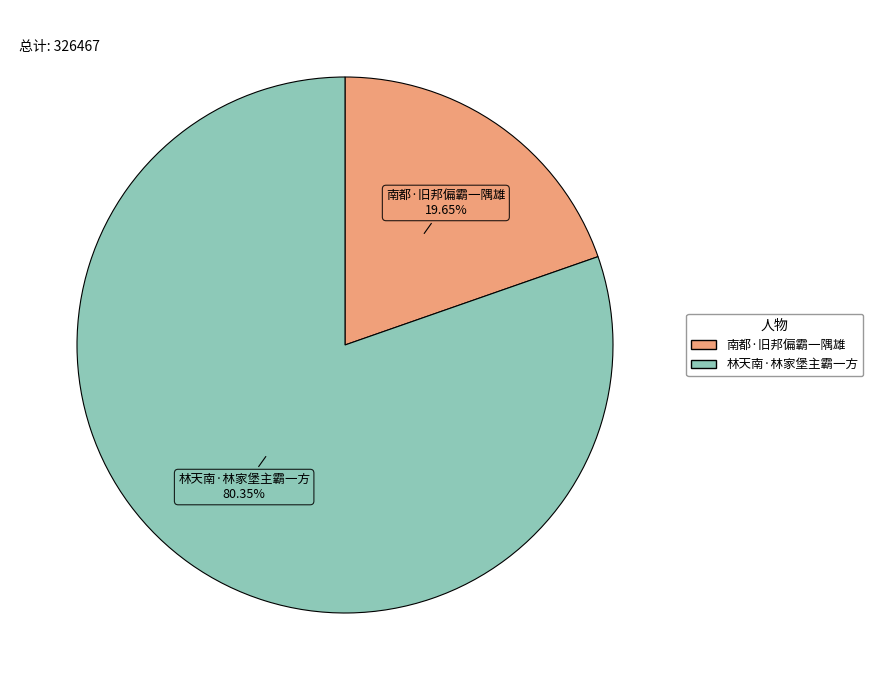

True or false: 南都·旧邦偏霸一隅雄 accounts for 20% of the total.

True